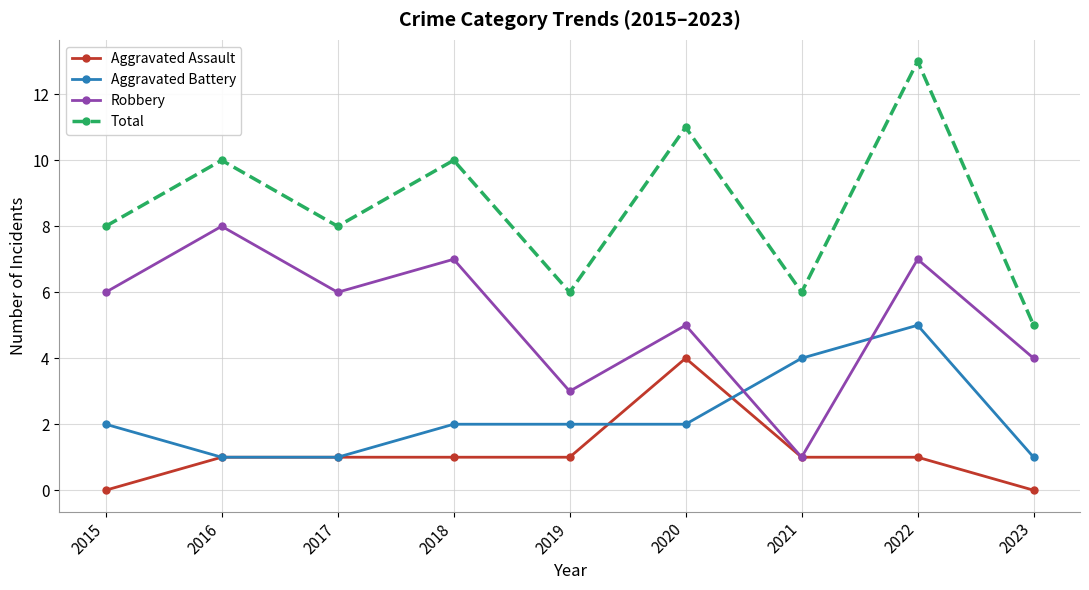

The value of Total at 2015 is 8. True or false?

True